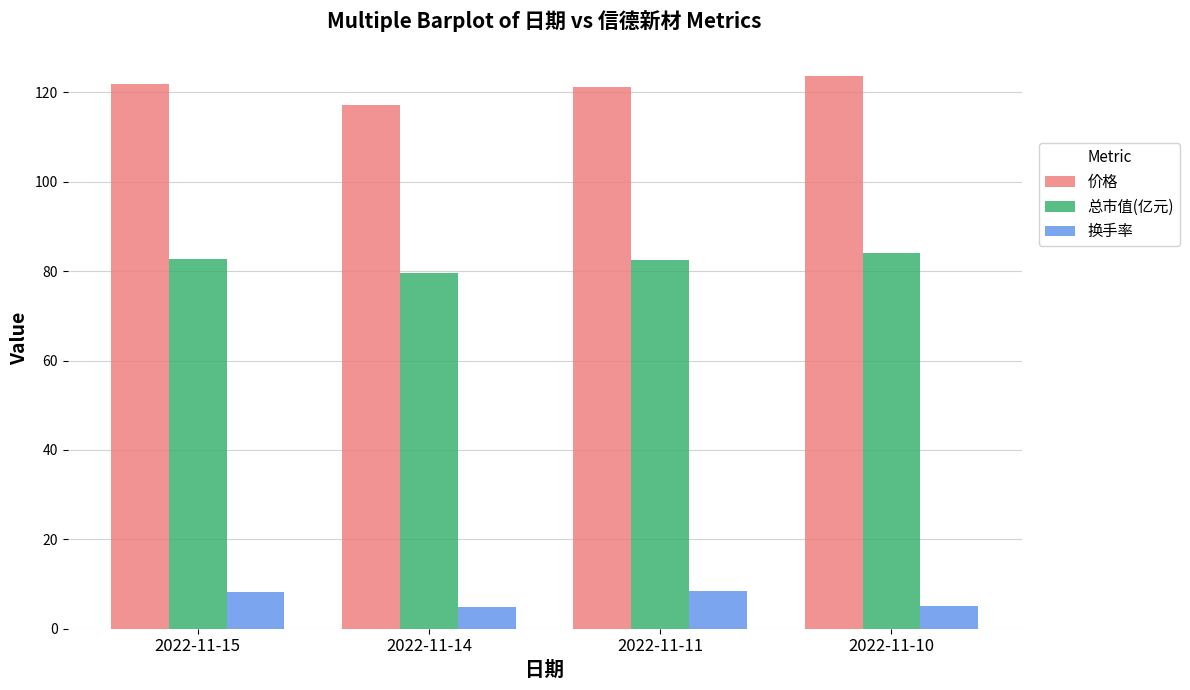

Are the bars grouped side by side (vs. stacked)?

Yes